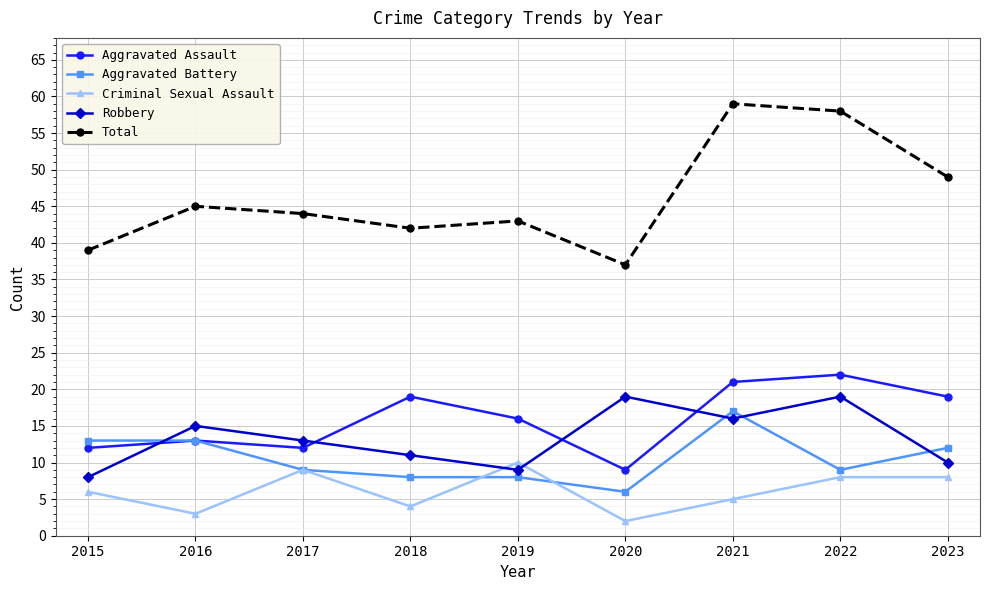

True or false: Total and Criminal Sexual Assault intersect in this chart.

False